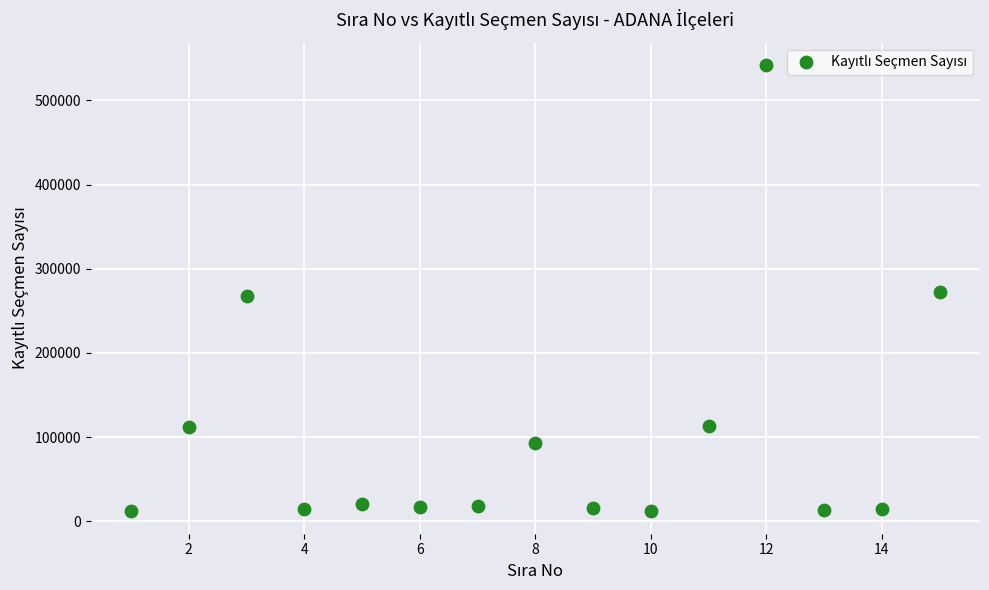

What is the range of X values (max minus min)?

14